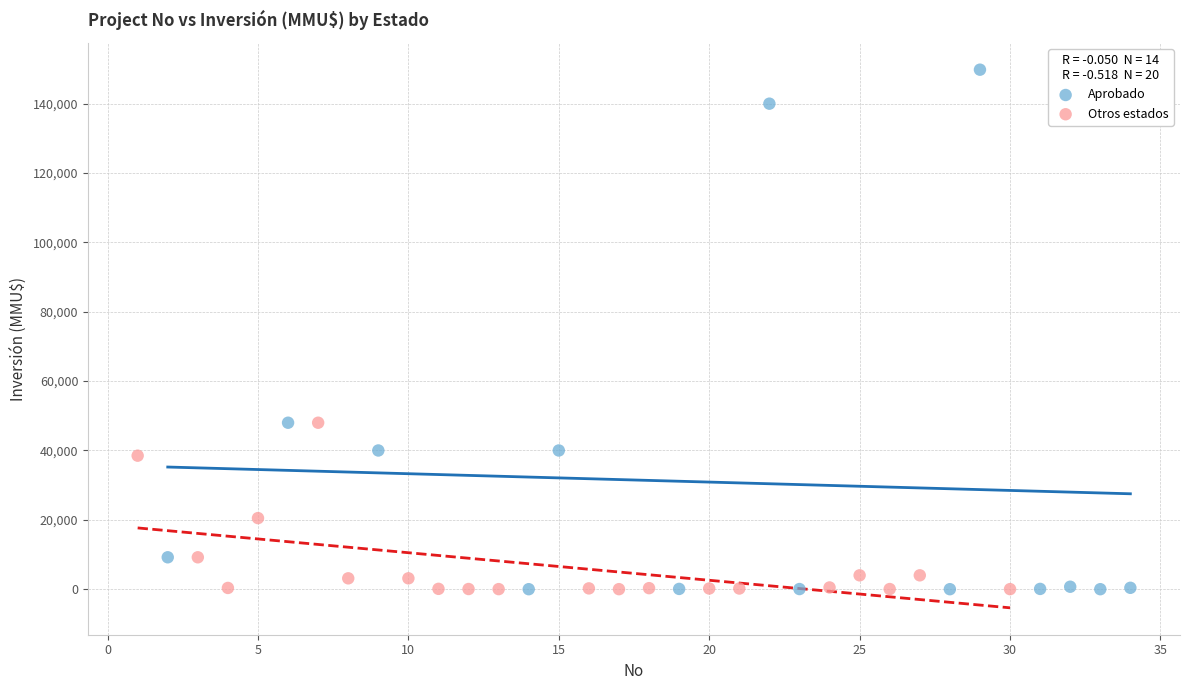

Which series reaches the maximum Y coordinate?

Aprobado